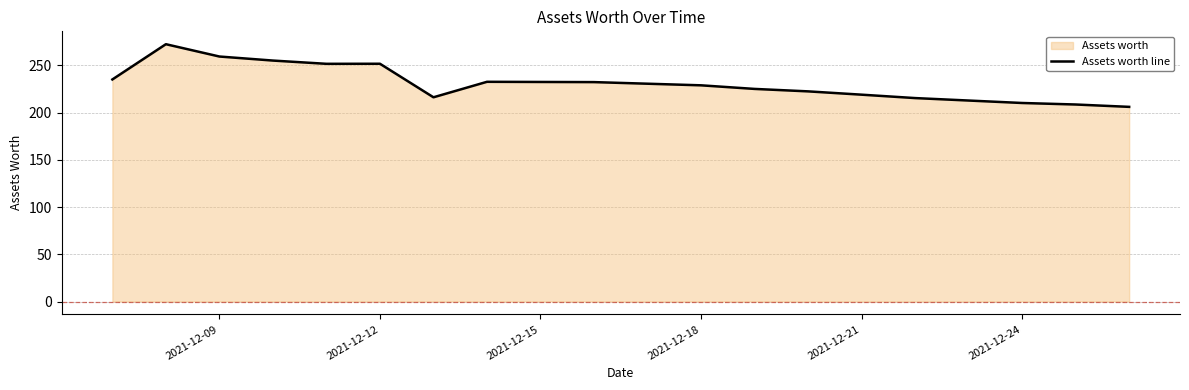

What is the maximum value shown in the chart?

272.3